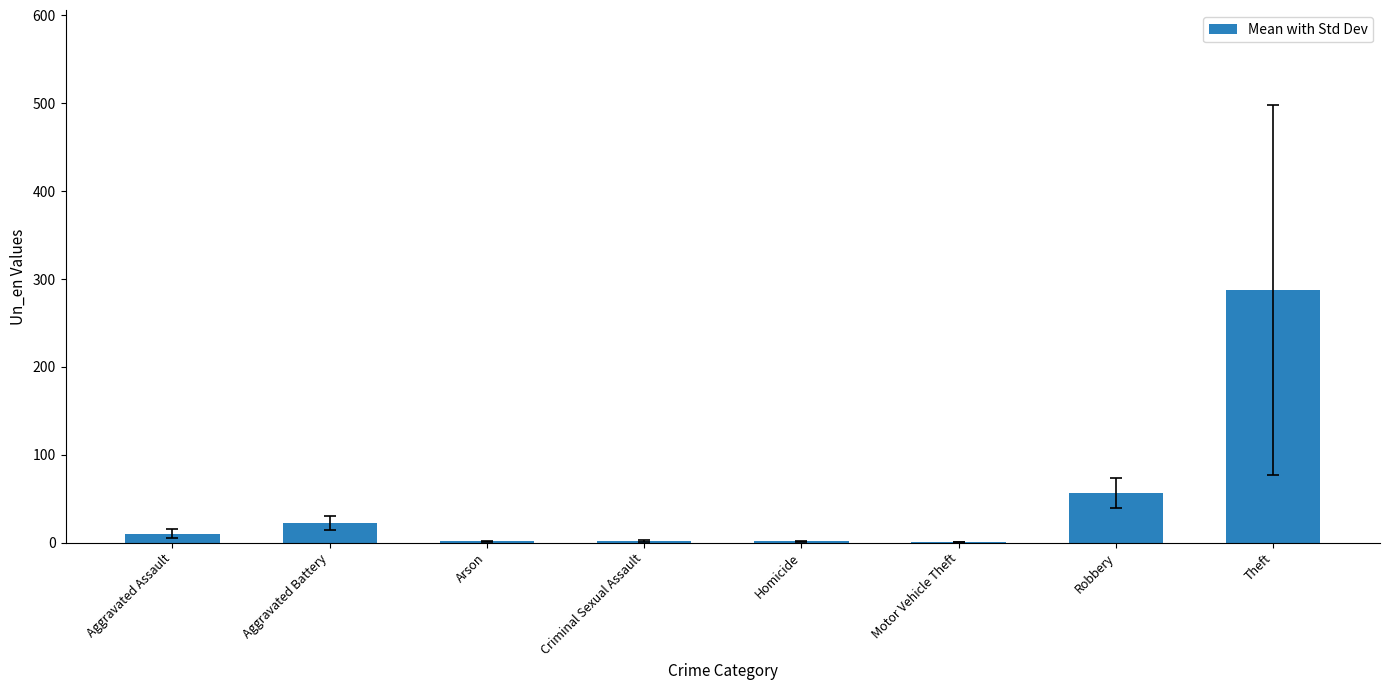

What is the sum of all values?

382.0